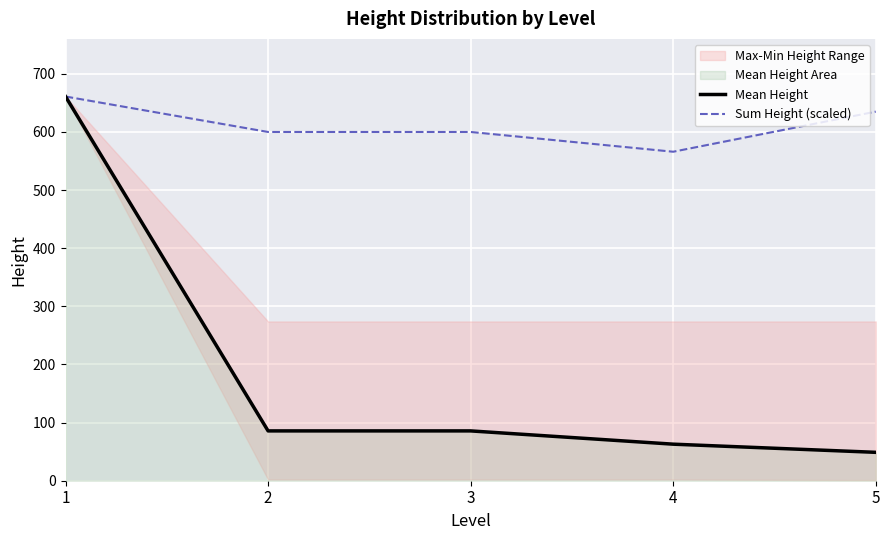

At how many categories does at least one series exceed 315?

5